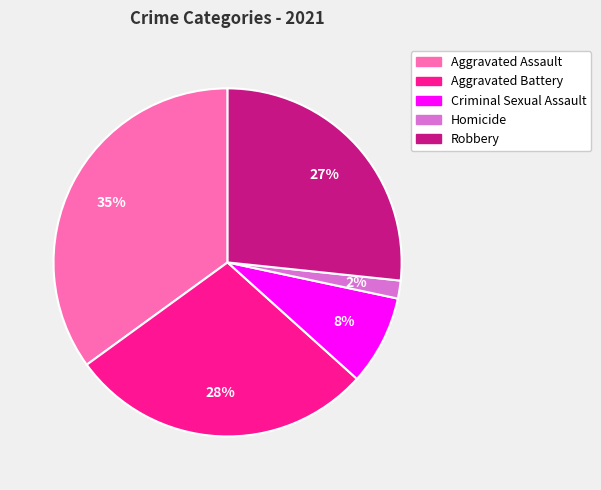

Count the number of slices in the pie.

5